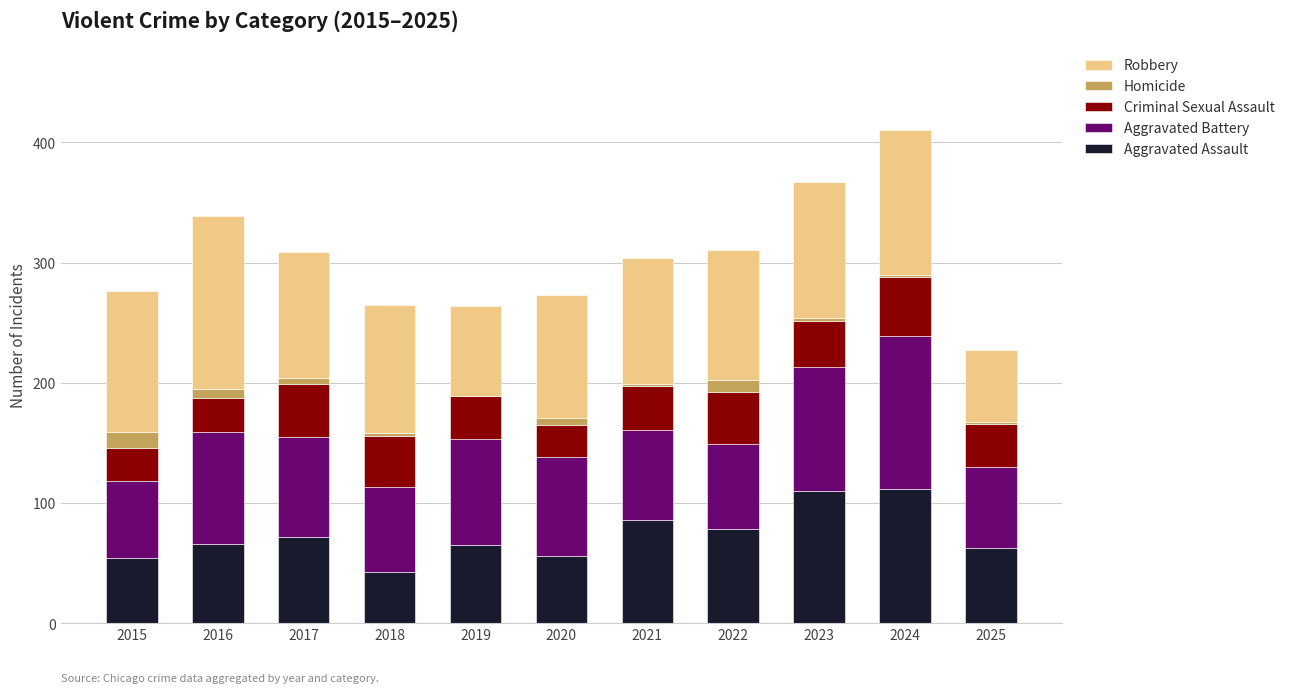

What is the sum of all Aggravated Assault values?

805